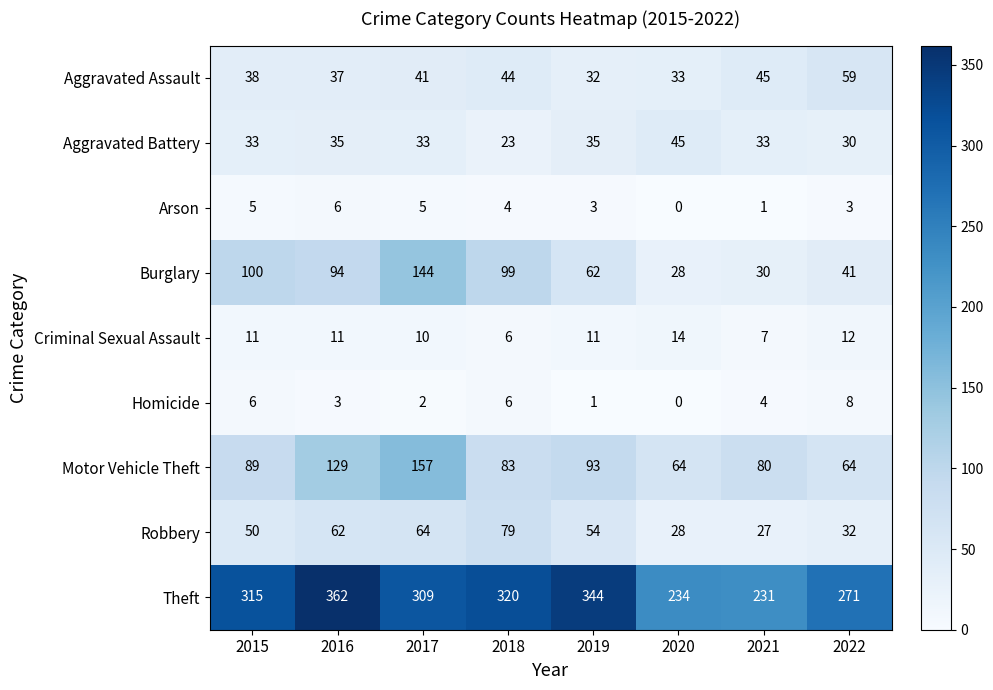

Which series has the largest range (max minus min)?

Theft